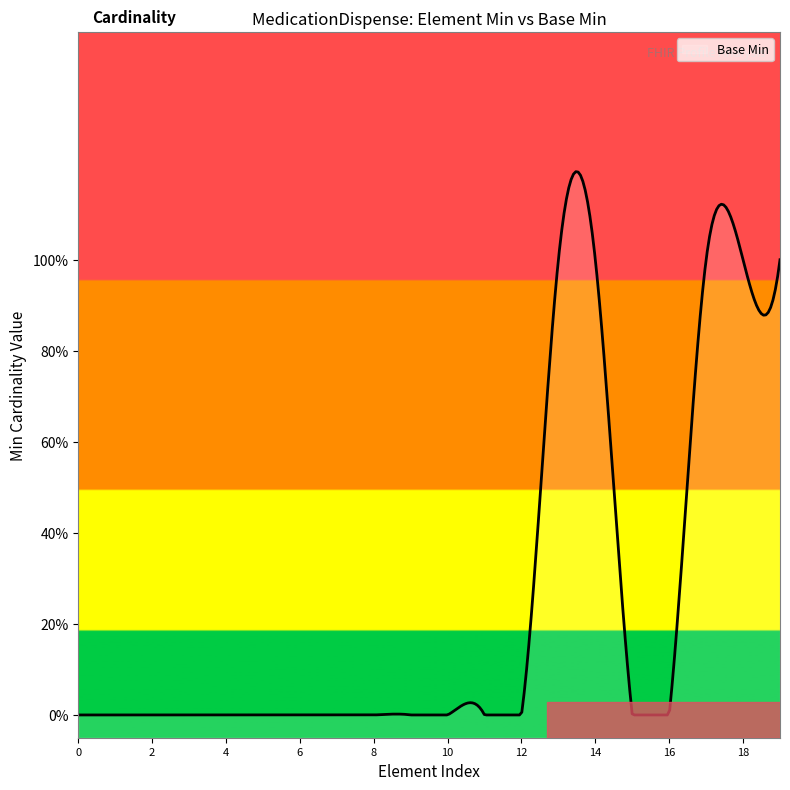

Is it true that the value at MedicationDispense.identifier:rpNumber.period is 0?

True